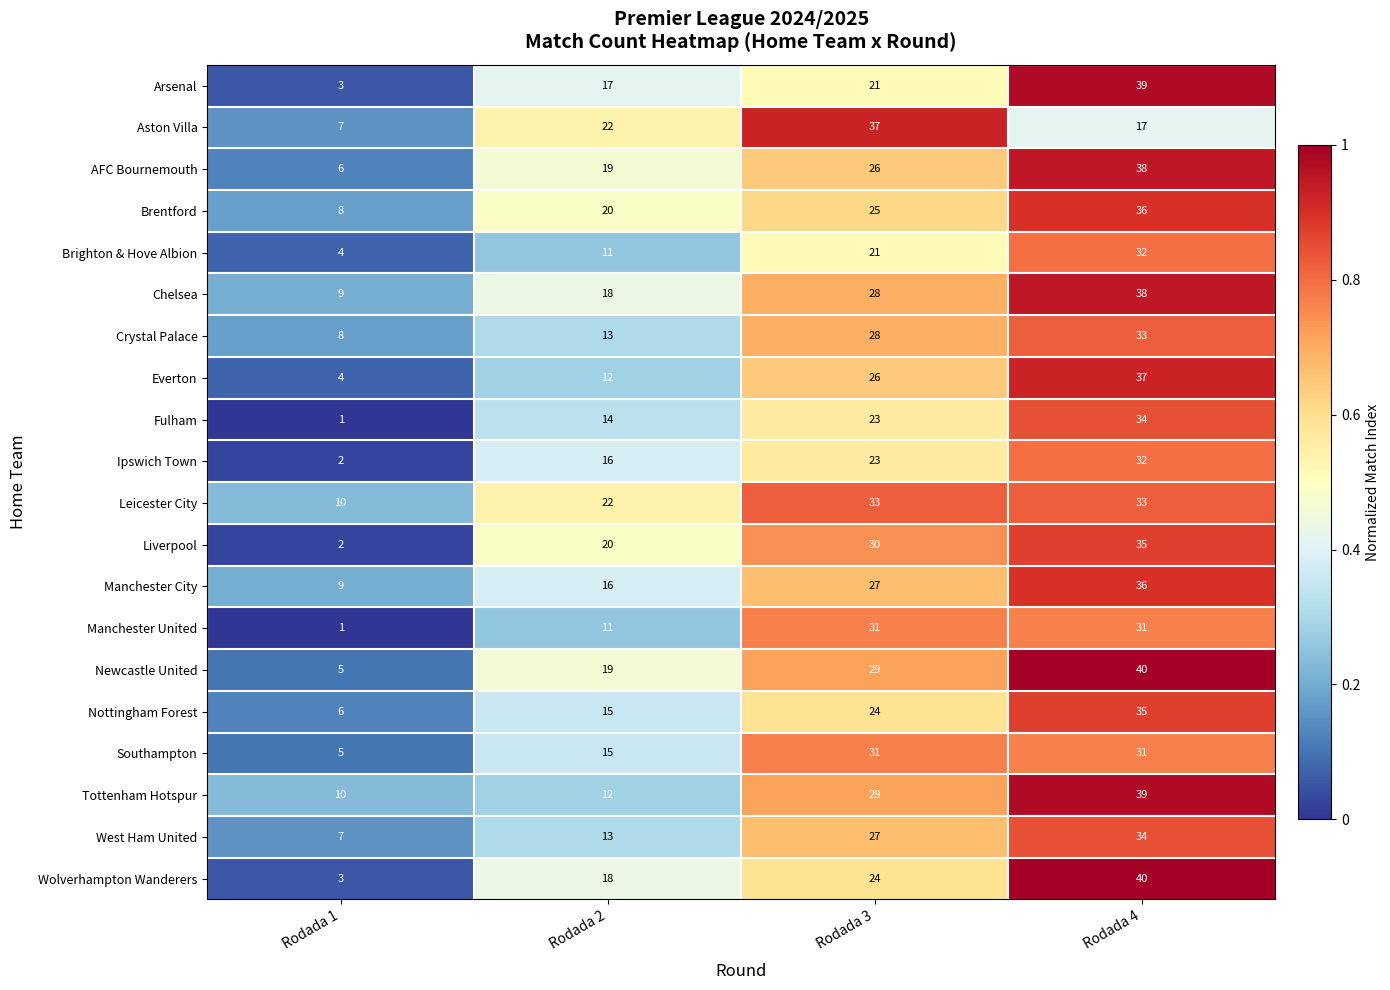

What is the difference between the maximum and minimum values in the Leicester City series?

23